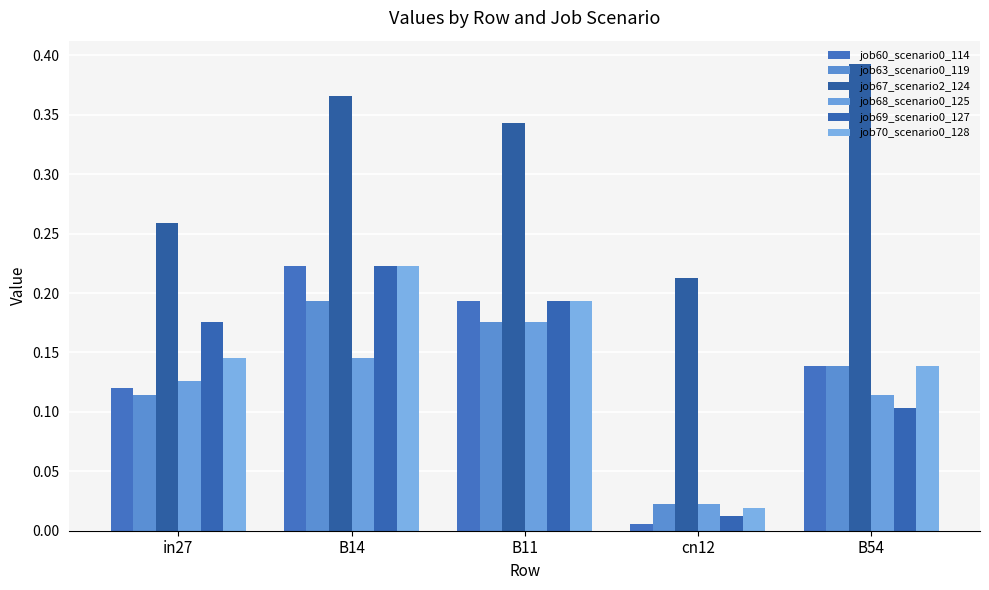

Which series has the largest total across all categories?

job67_scenario2_124